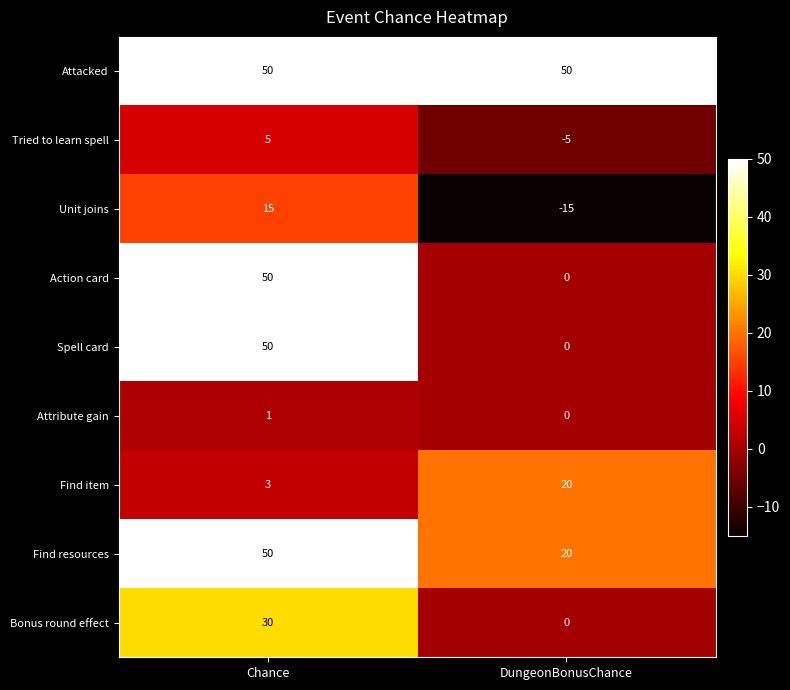

Reading left to right, list all the values displayed in this chart.

Attacked: 50	50
Tried to learn spell: 5	-5
Unit joins: 15	-15
Action card: 50	0
Spell card: 50	0
Attribute gain: 1	0
Find item: 3	20
Find resources: 50	20
Bonus round effect: 30	0